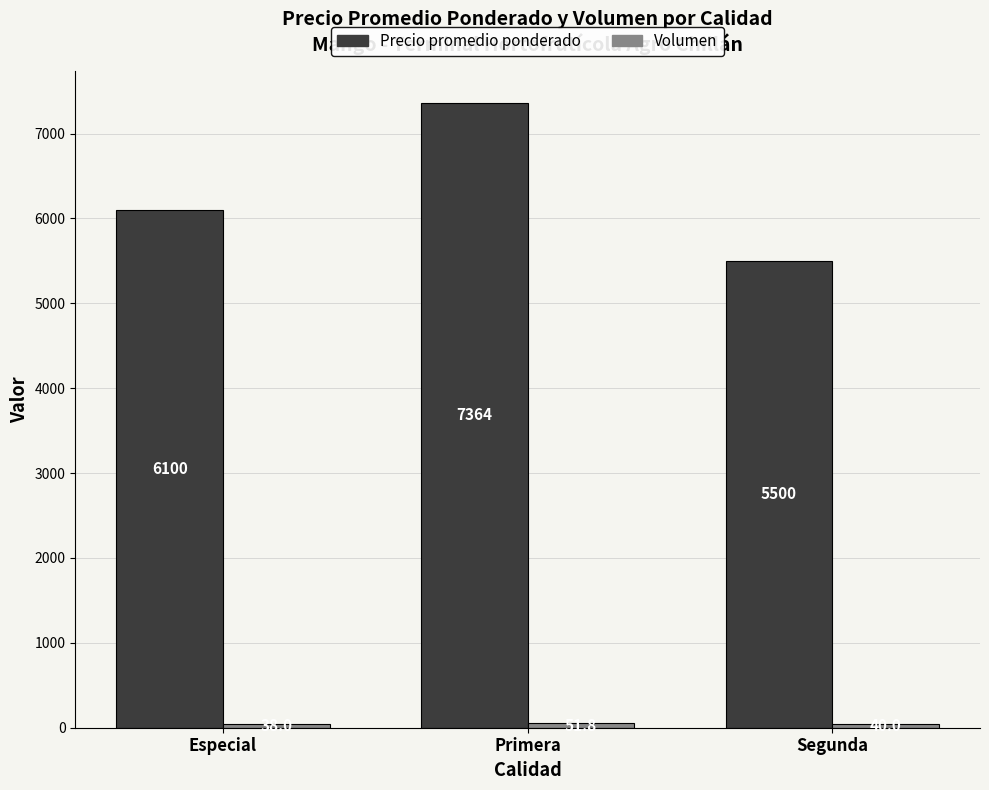

What position from the right is Especial?

3